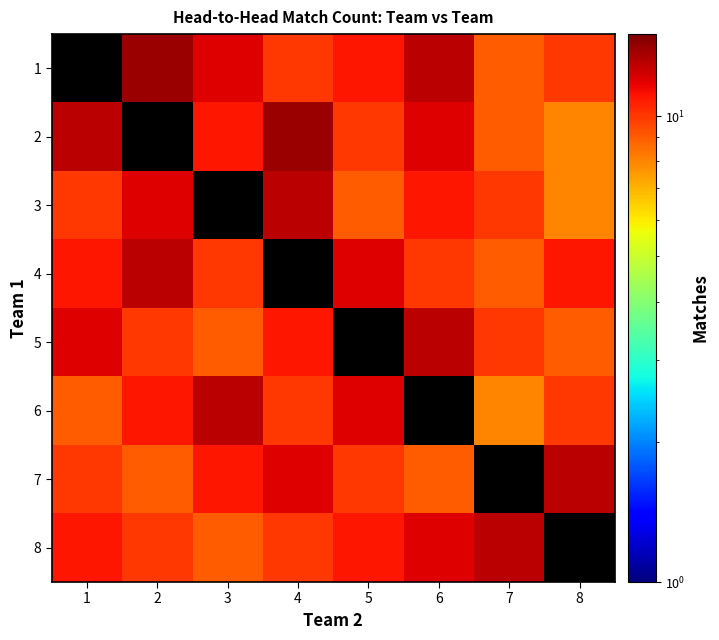

At which label does 5 first exceed 11?

1